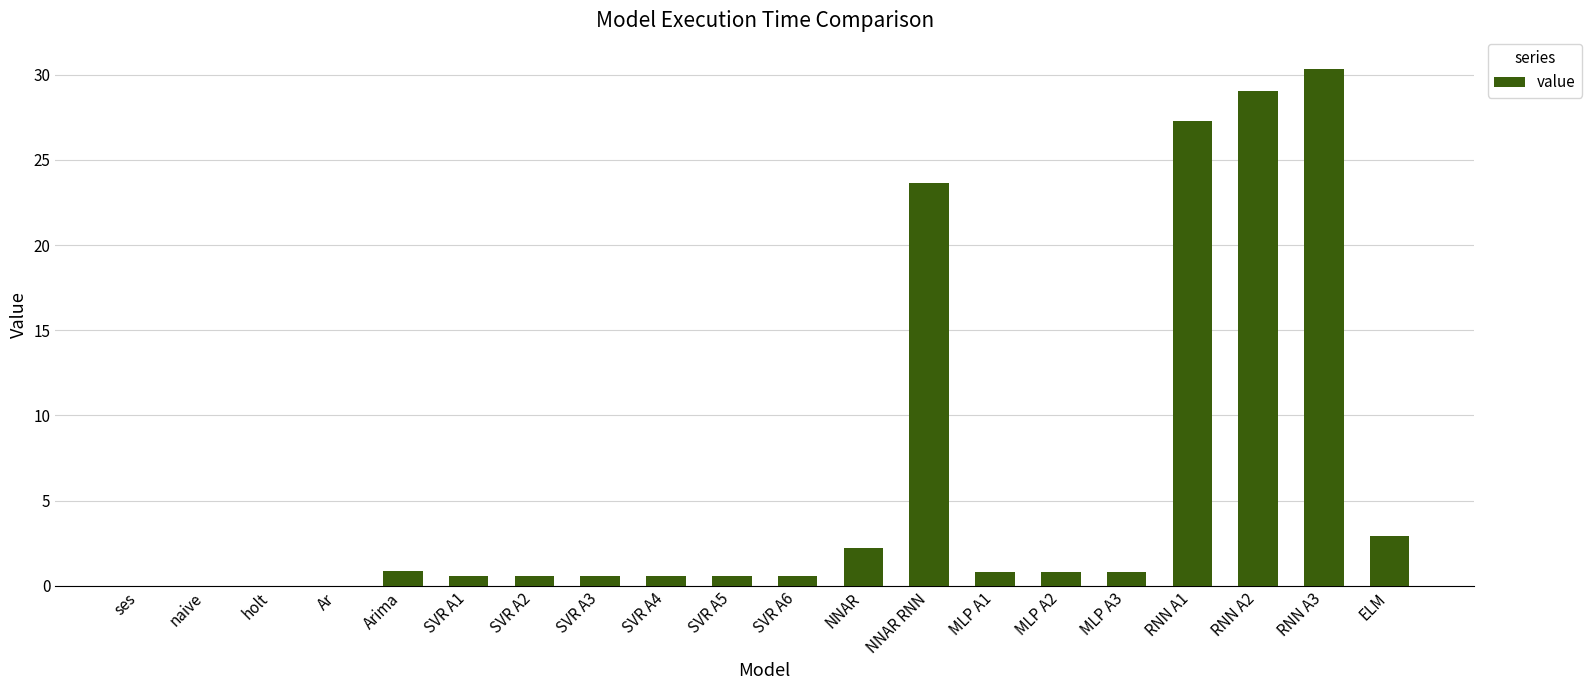

The value at RNN A2 is 19.5. True or false?

False